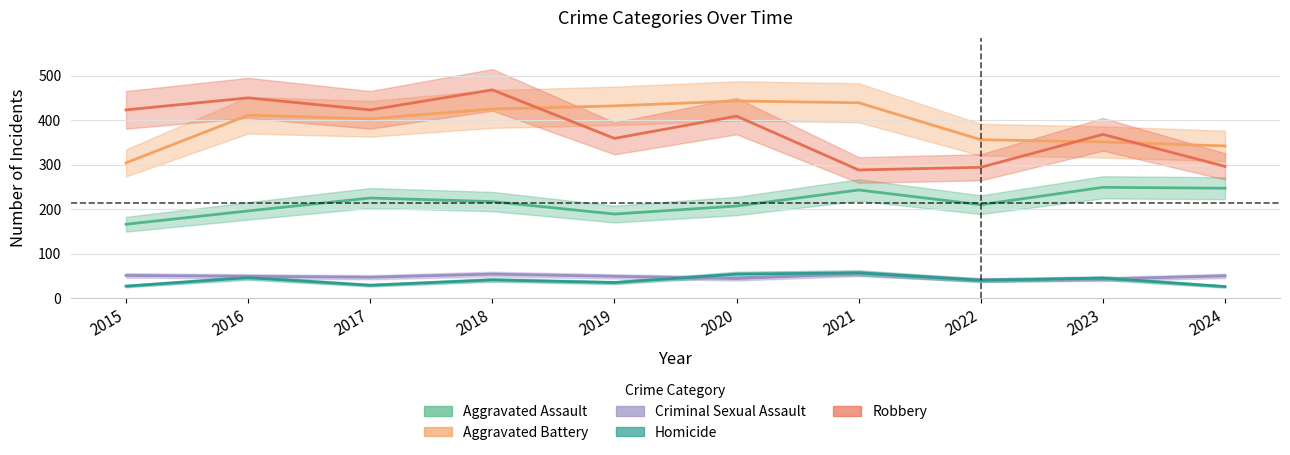

Does the chart display data point markers on the line(s)?

No